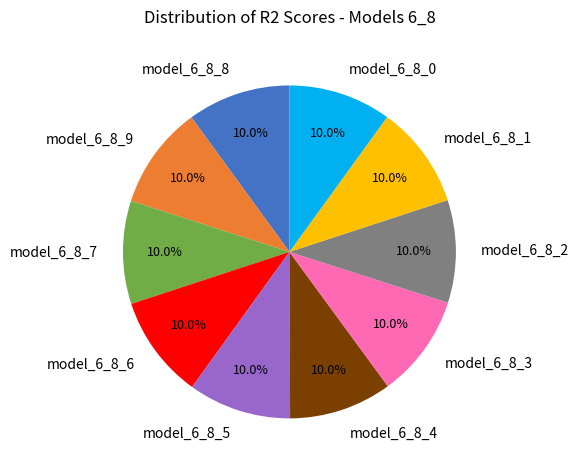

Is there a majority slice in this chart?

No